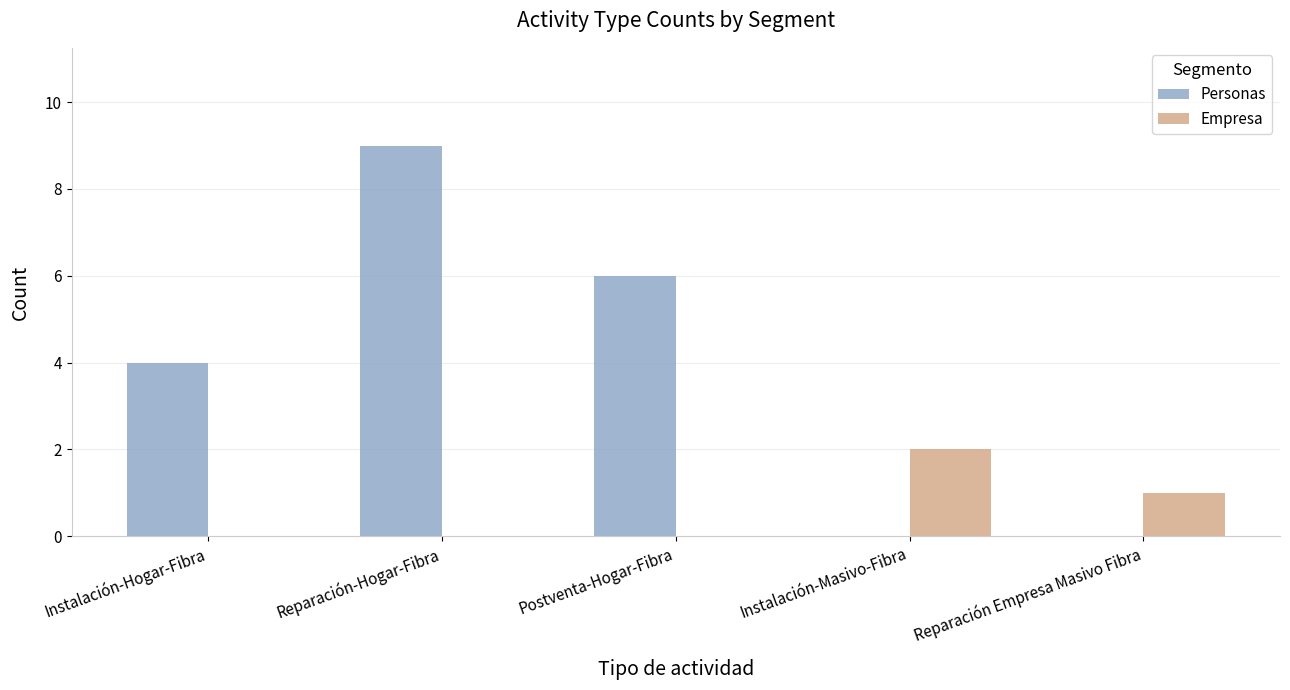

What is the approximate value of Personas at Postventa-Hogar-Fibra?

6